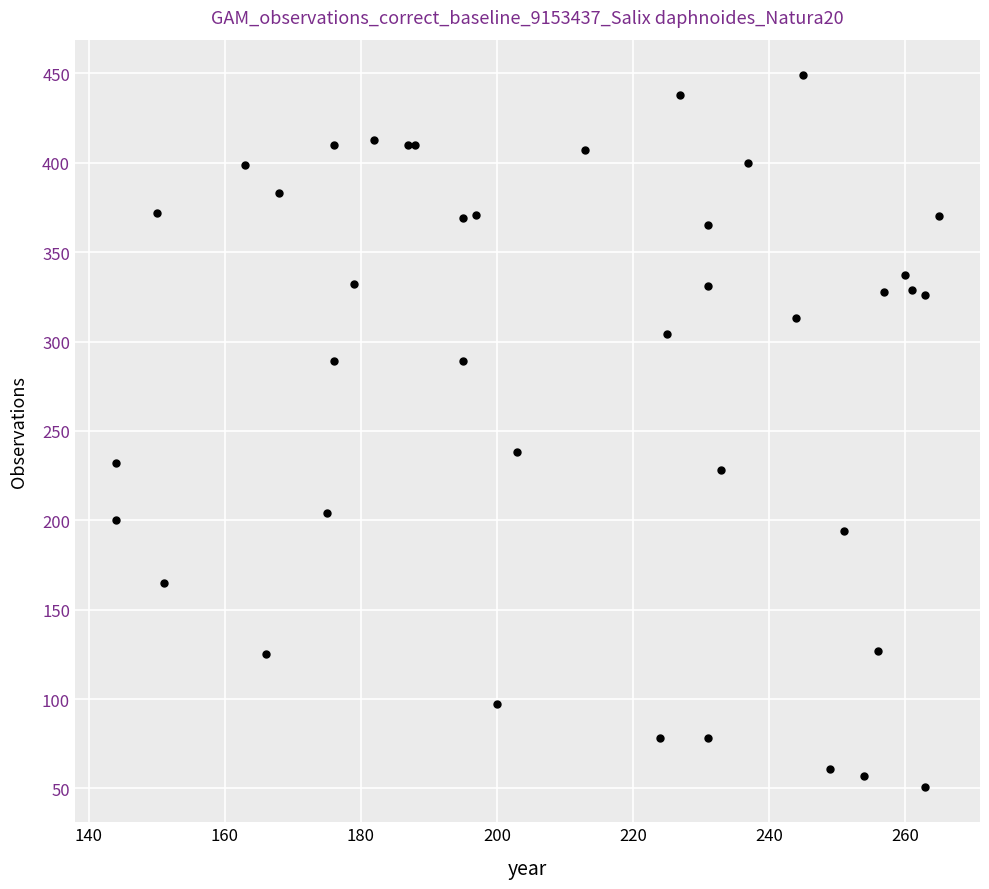

What Y value in the scatter plot is closest to 250?

238